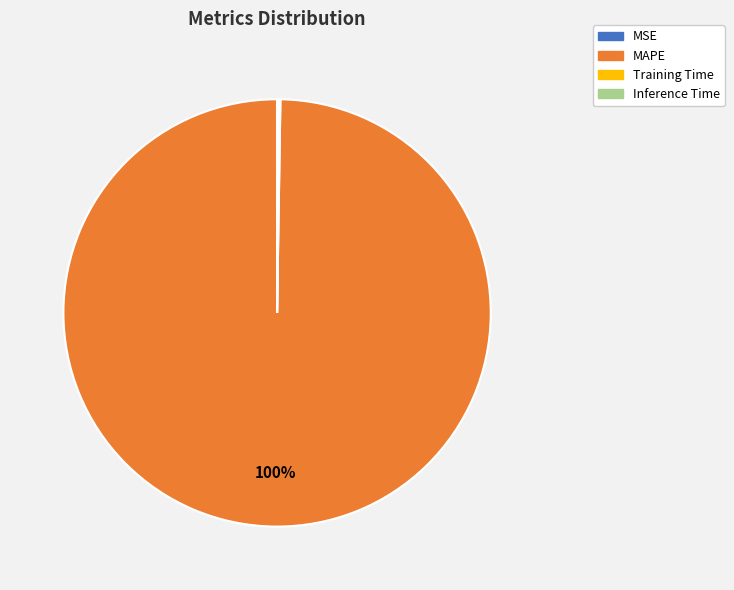

What is the majority slice?

MAPE